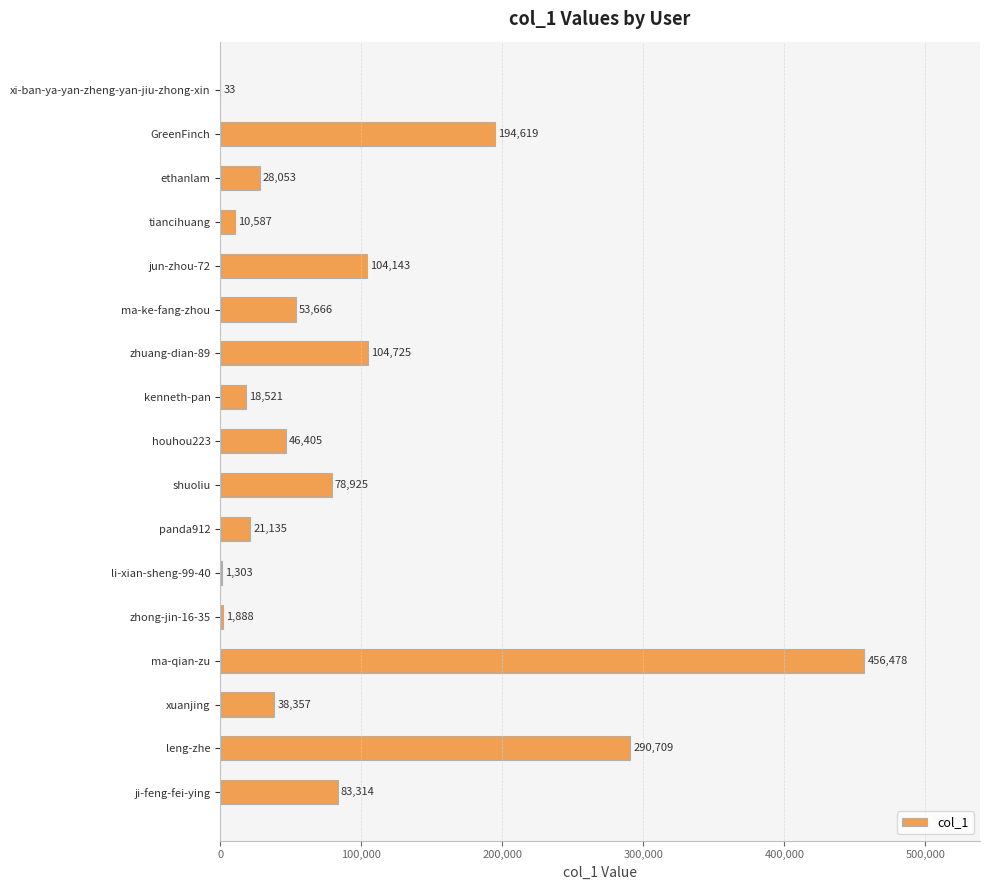

What is the change in value from zhong-jin-16-35 to ji-feng-fei-ying?

+81426